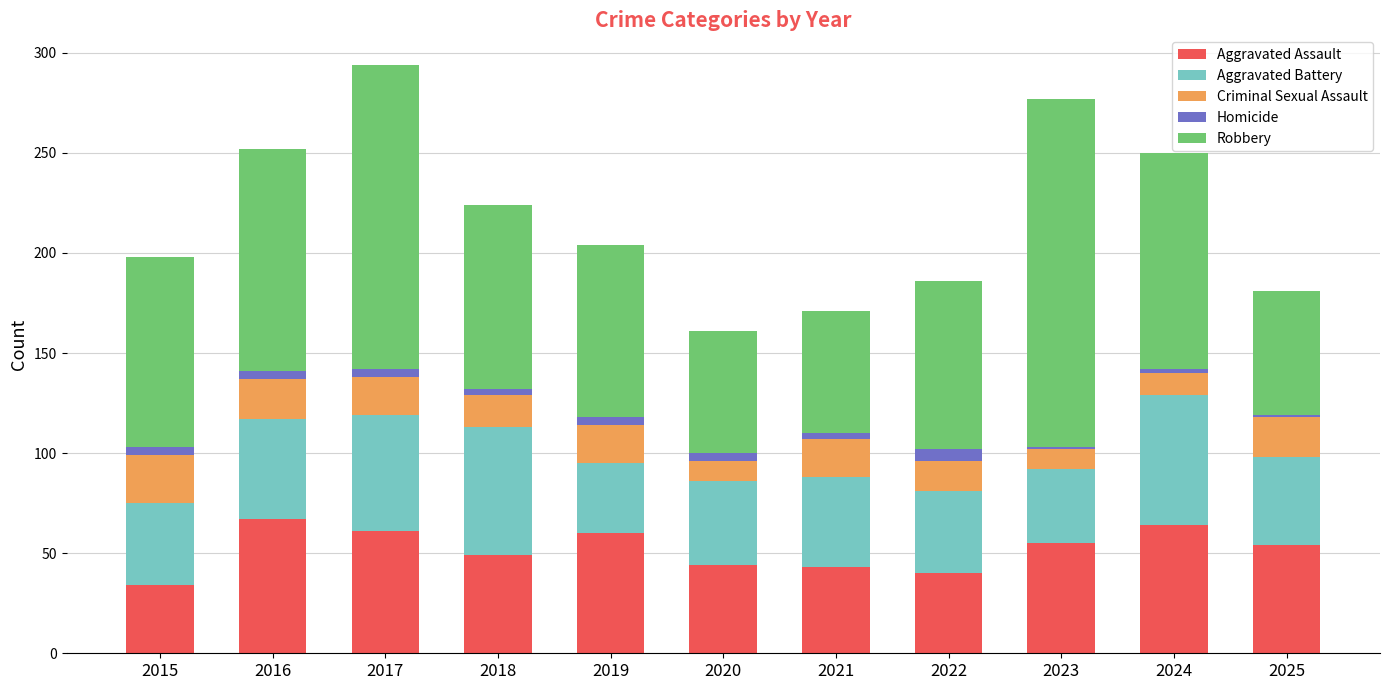

What is the lowest value of the Aggravated Assault series?

34